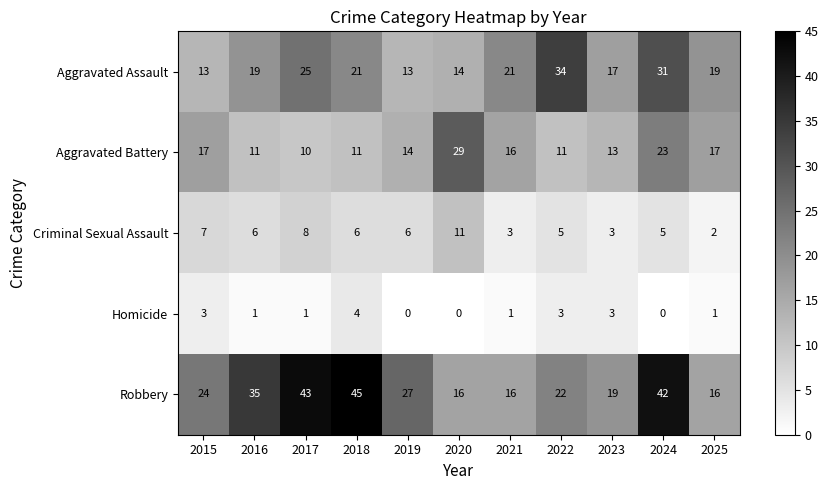

What is the maximum value for Homicide?

4